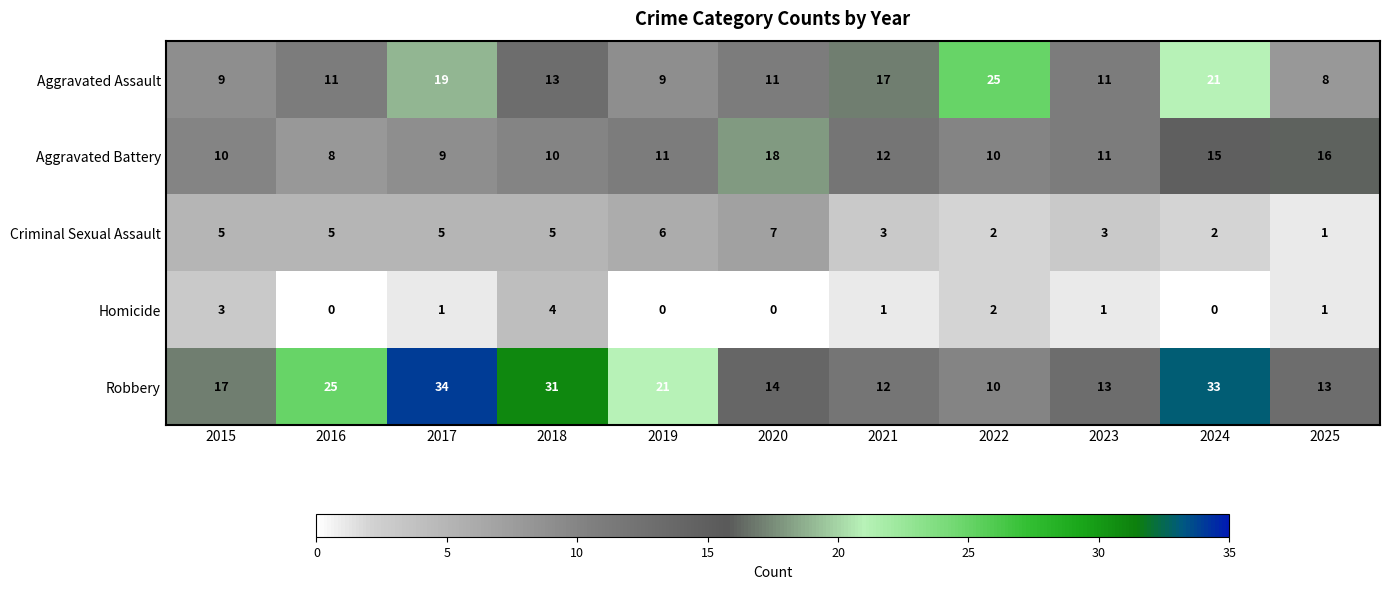

What is the sum of all Homicide values?

13